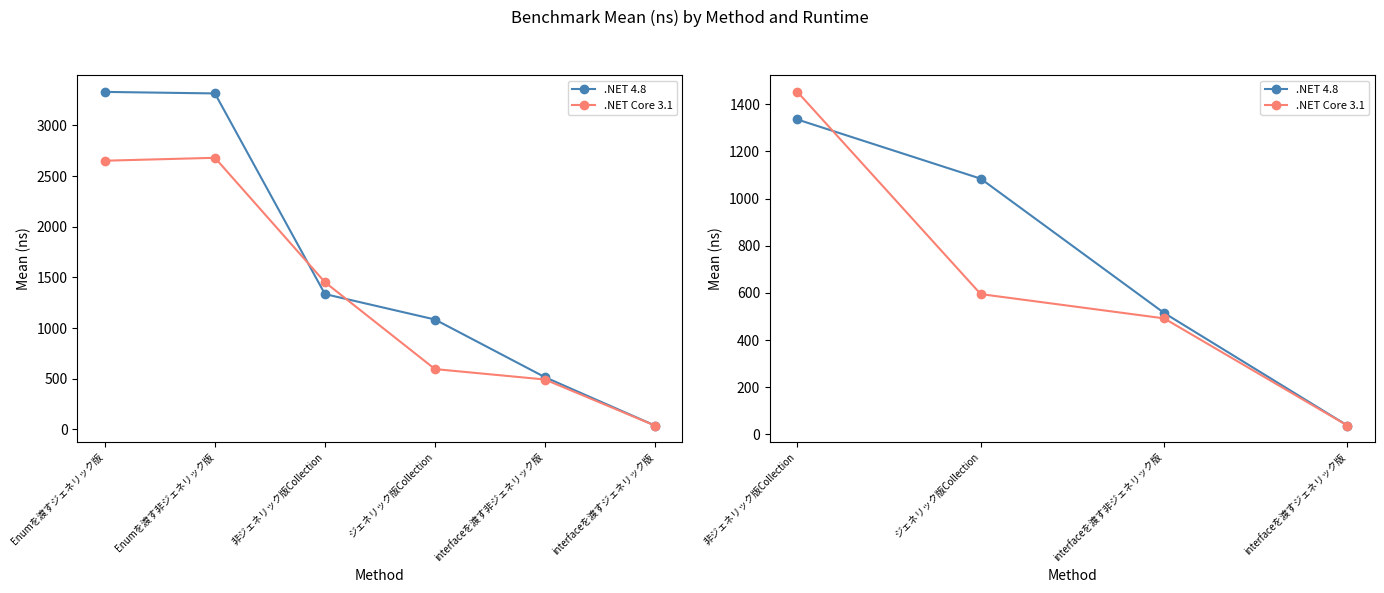

Which category has the highest value in the .NET 4.8 series?

非ジェネリック版Collection